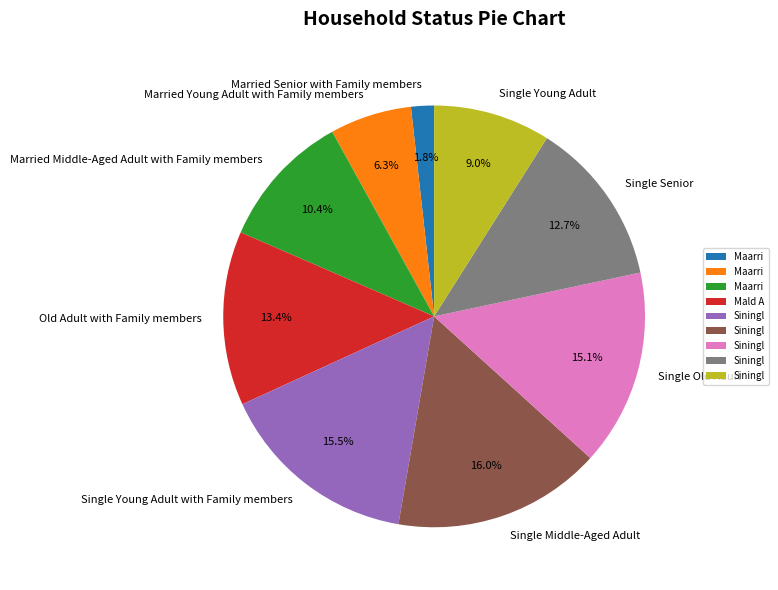

What is the ratio of the value at Married Senior with Family members to the value at Married Young Adult with Family members?

0.3